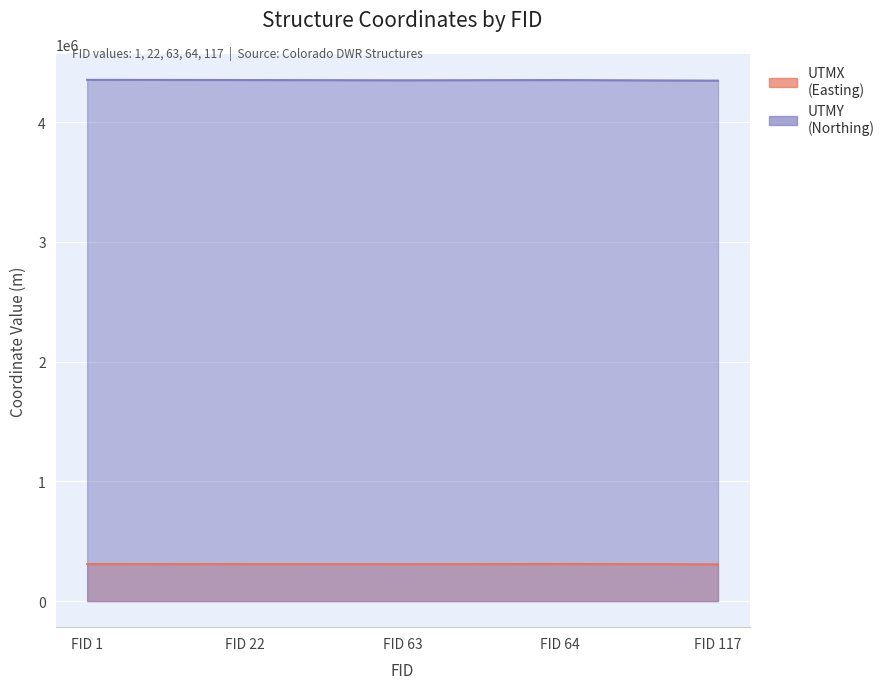

How many data points in UTMY are above 4351460?

2